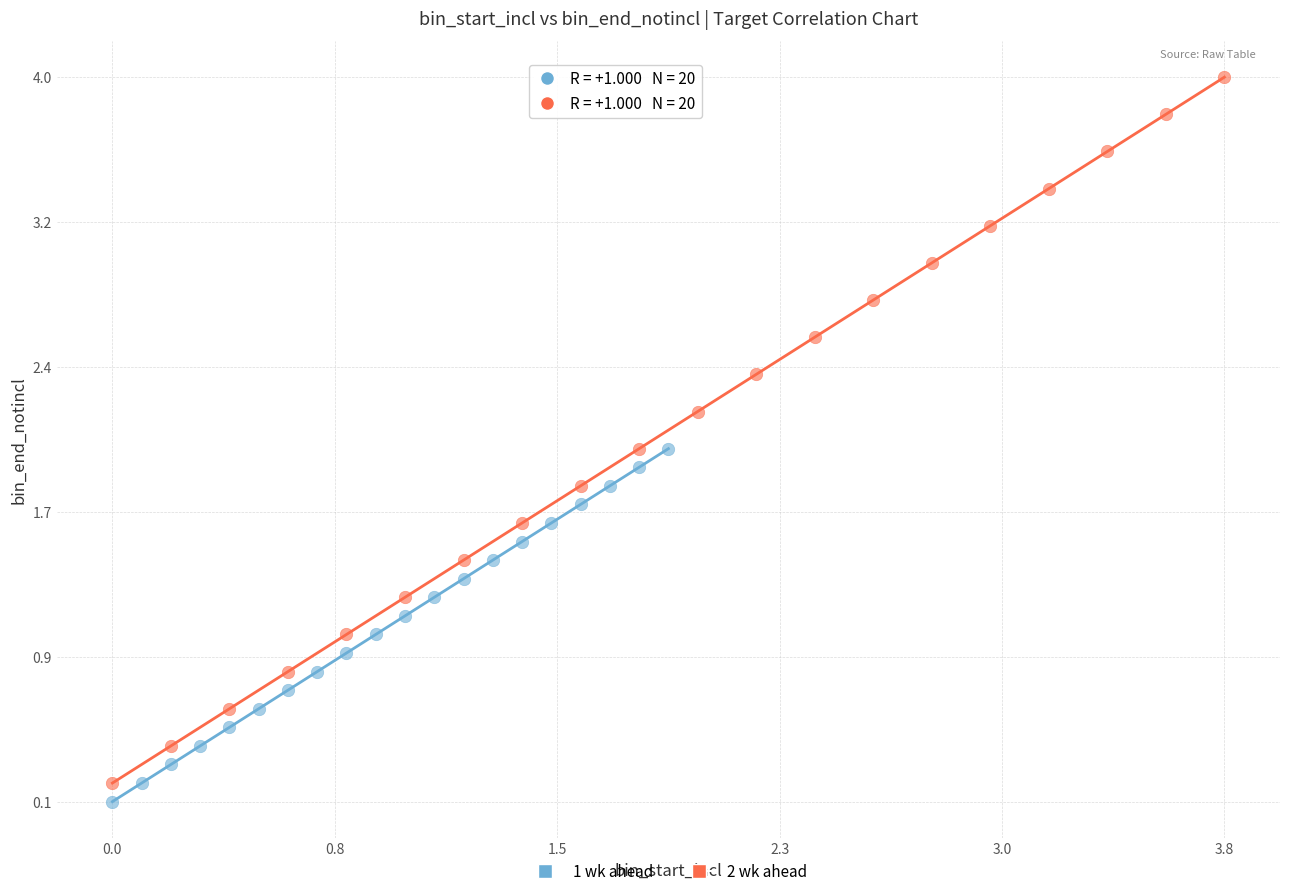

Which series reaches the maximum Y coordinate?

2 wk ahead